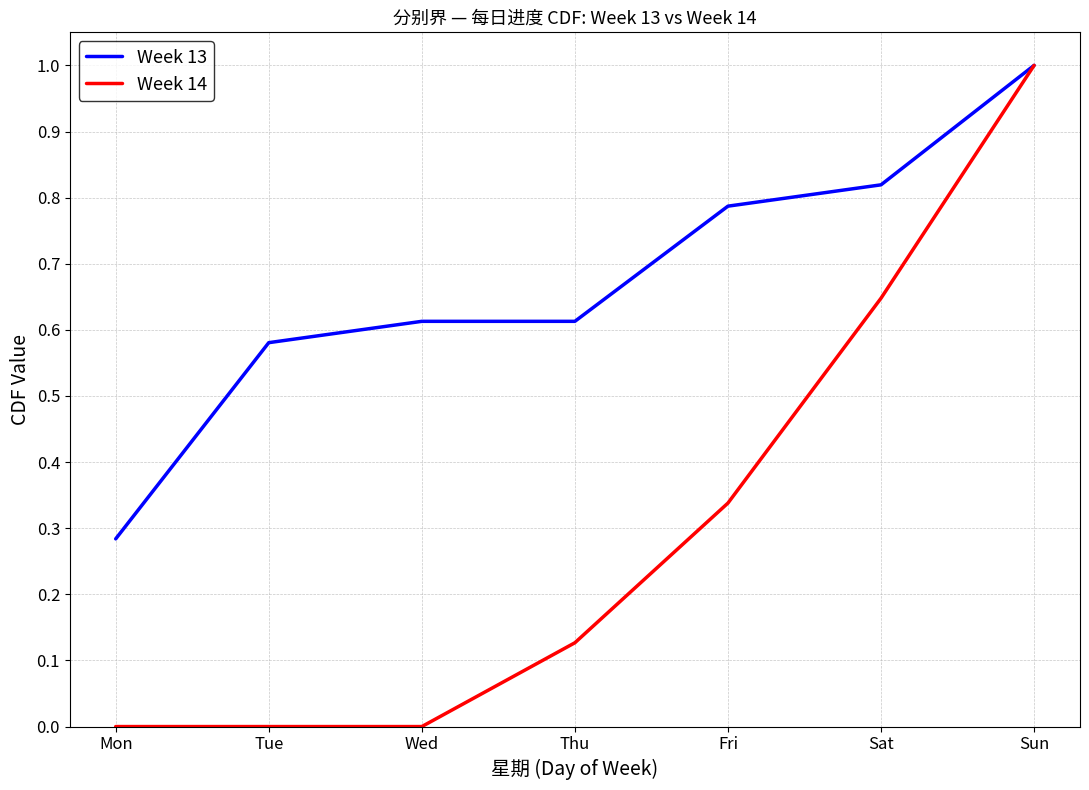

At which category is the sum across all series the highest?

Sun